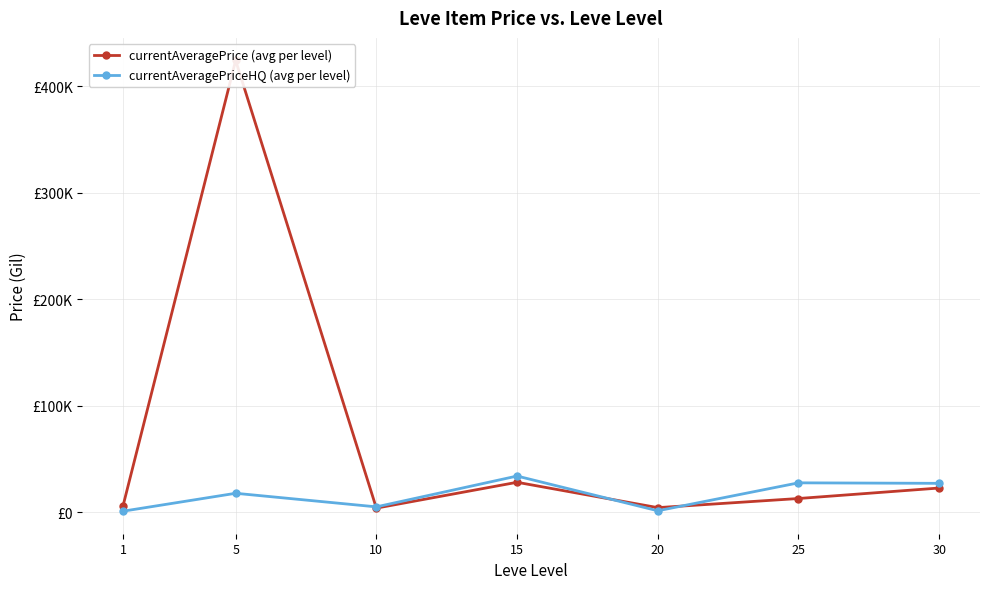

True or false: currentAveragePrice (avg per level) has more than 0 points higher than both neighbors.

True